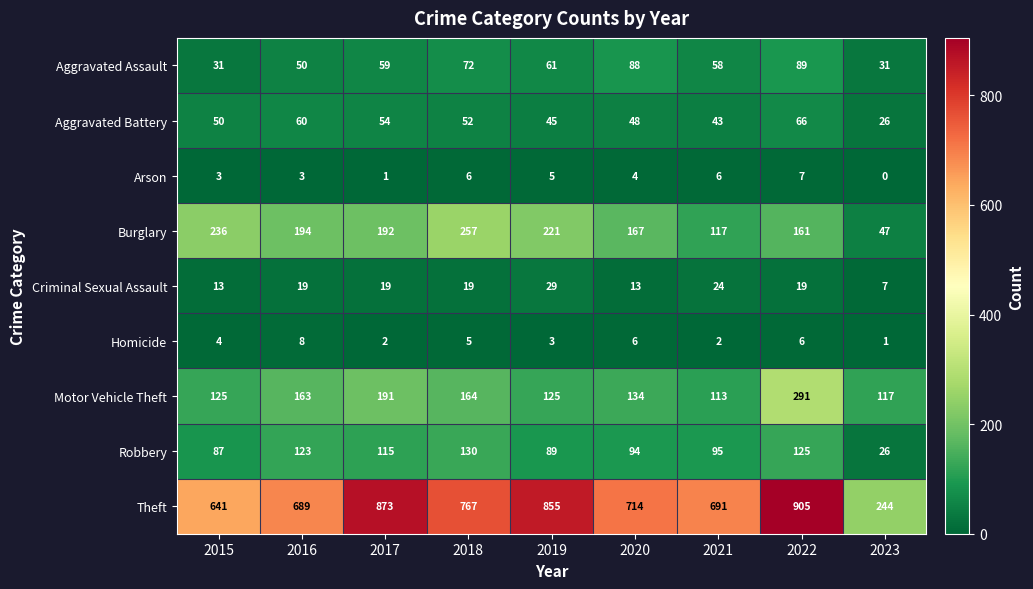

Which series has the widest spread of values?

Theft